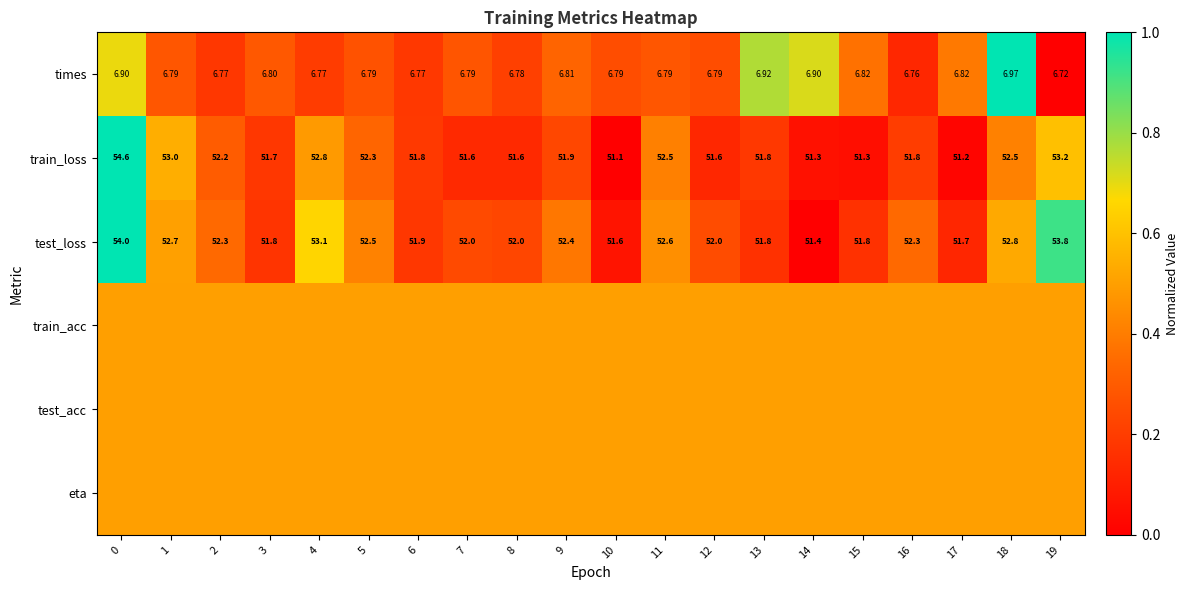

Is it true that row_1 equals 0.2 at 9?

True